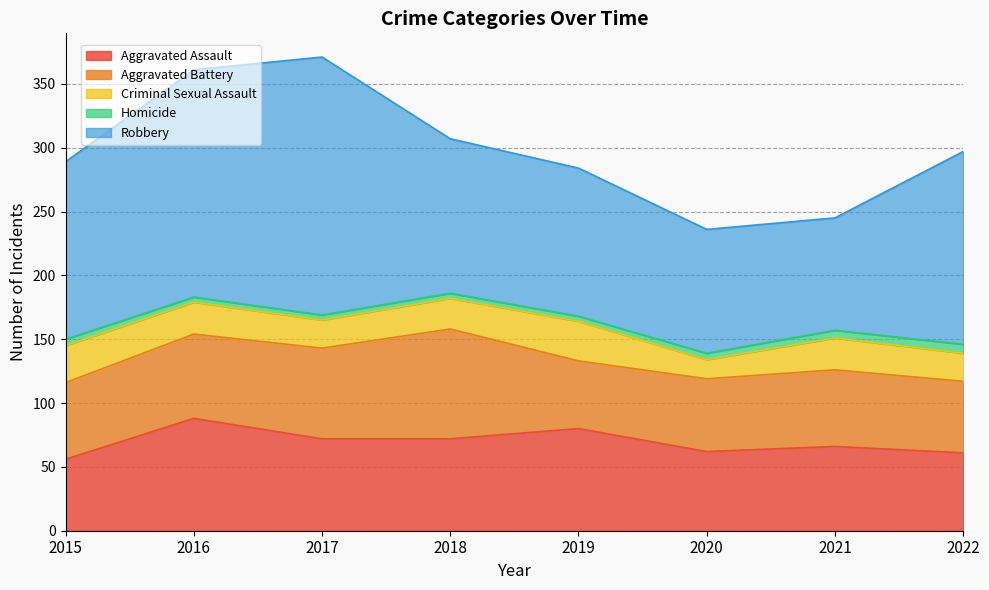

At which category does Aggravated Battery reach its first local valley?

2019